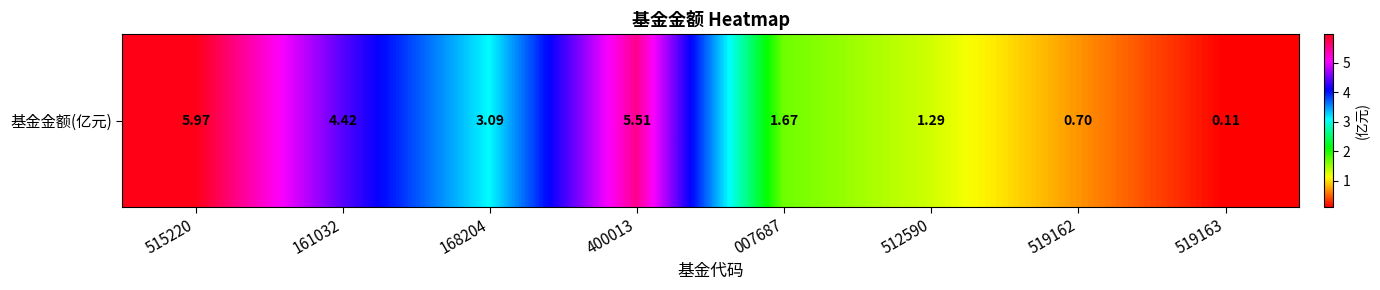

Reading right to left, transcribe all the data shown in this chart.

0.1	0.7	1.3	1.7	5.5	3.1	4.4	6.0